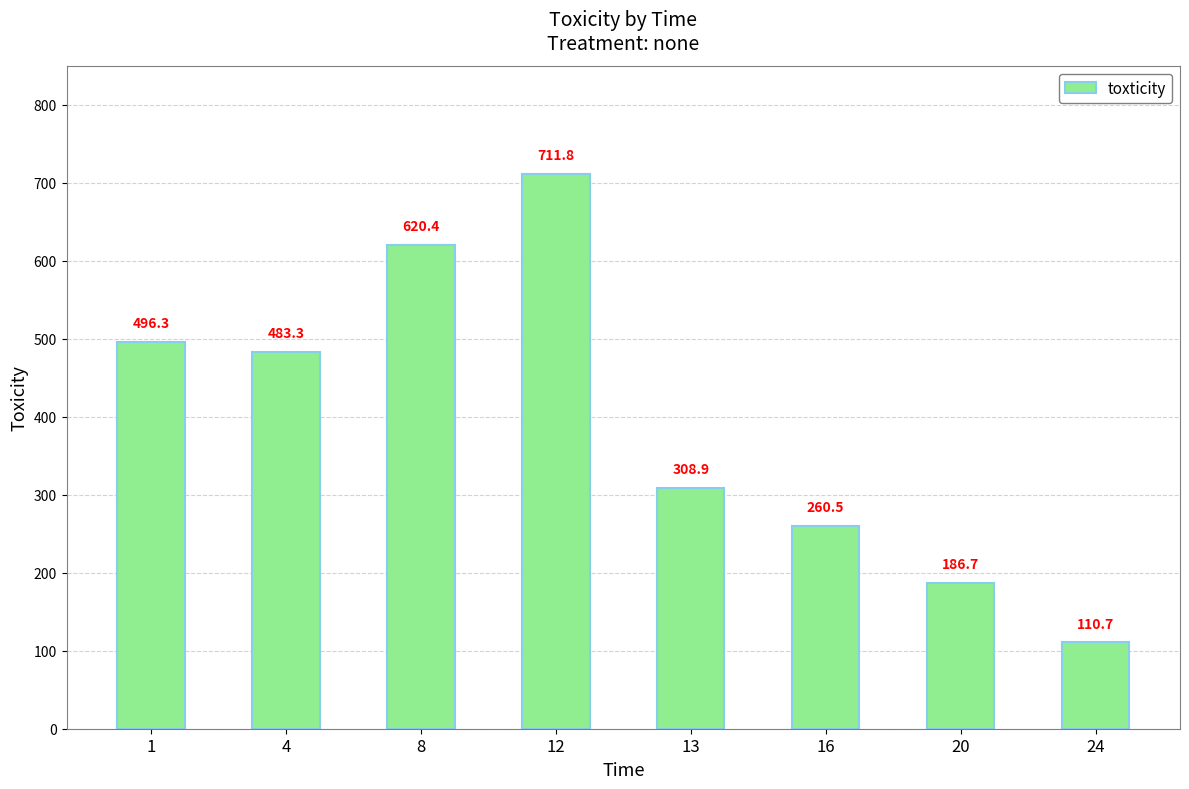

Reading right to left, transcribe all the data shown in this chart.

110.7	186.7	260.5	308.9	711.8	620.4	483.3	496.3